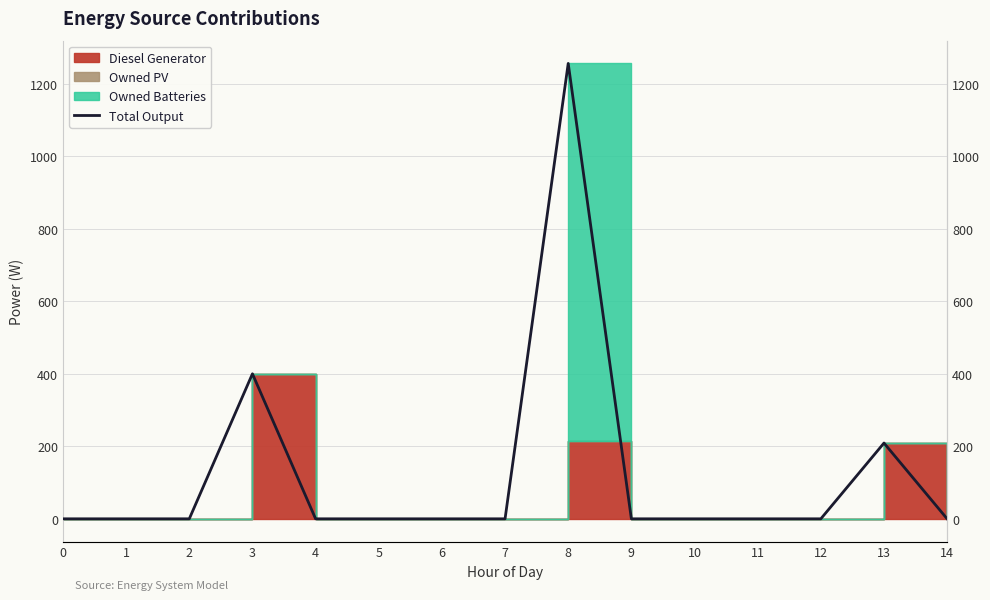

How many values exceed 0?

3